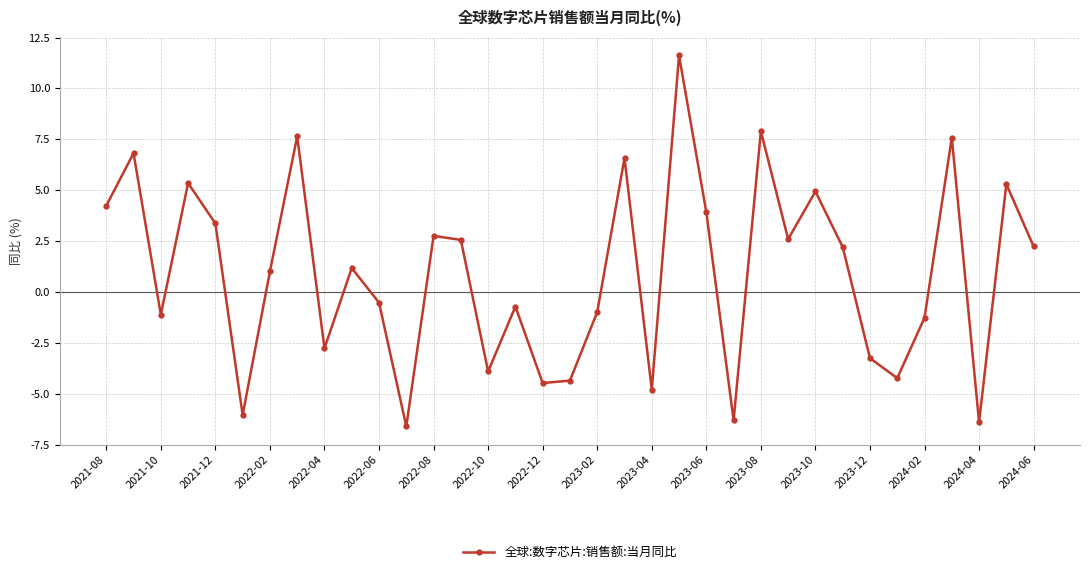

What is the greatest value displayed?

11.6